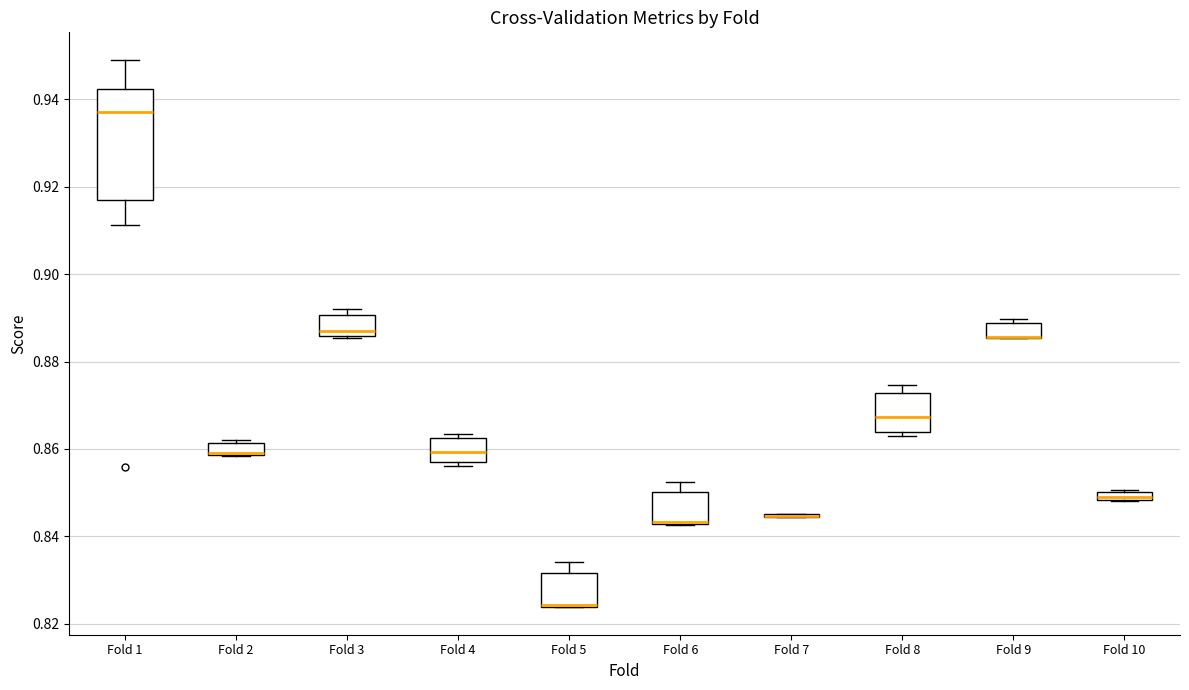

Where does the upper whisker of the box for Fold 5 end on the y-axis? The values are not printed on the chart, so give them approximately, as read against the axis.

0.834